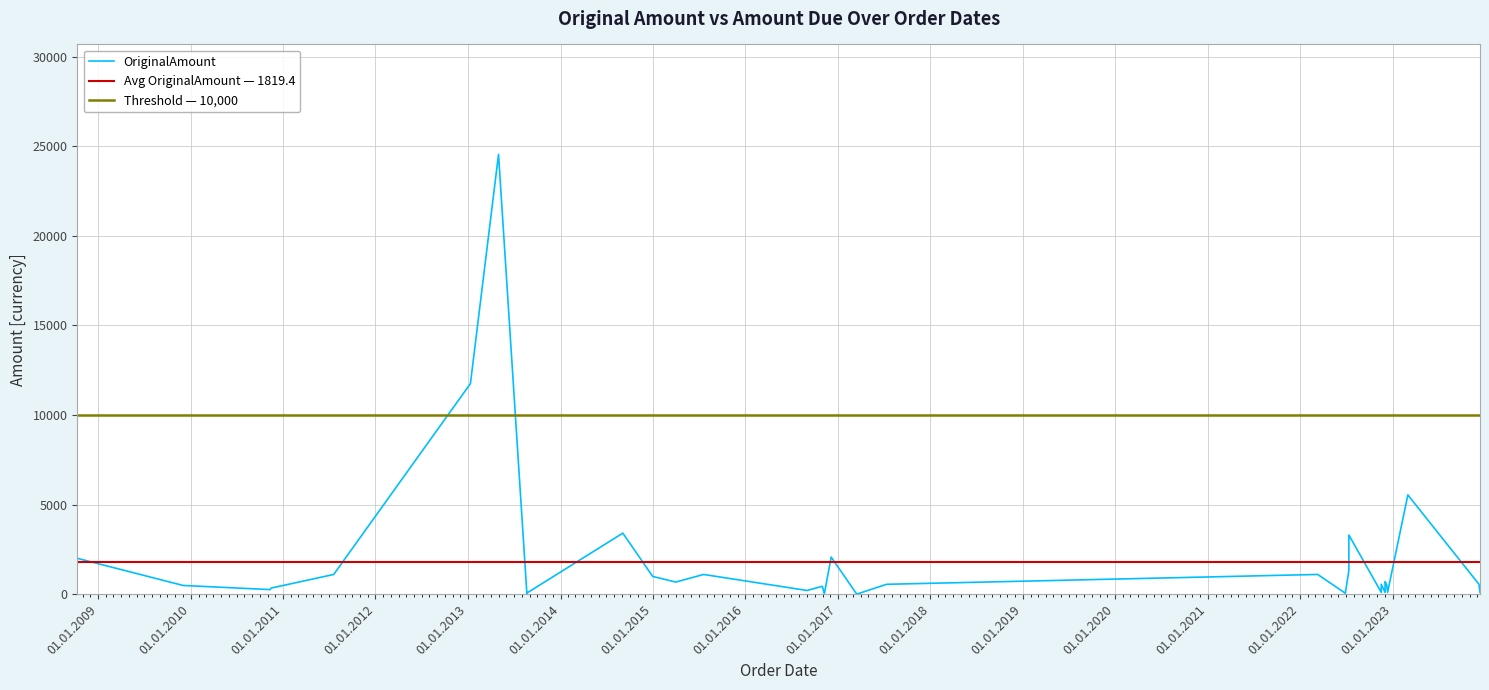

What is the smallest value displayed?

1.0